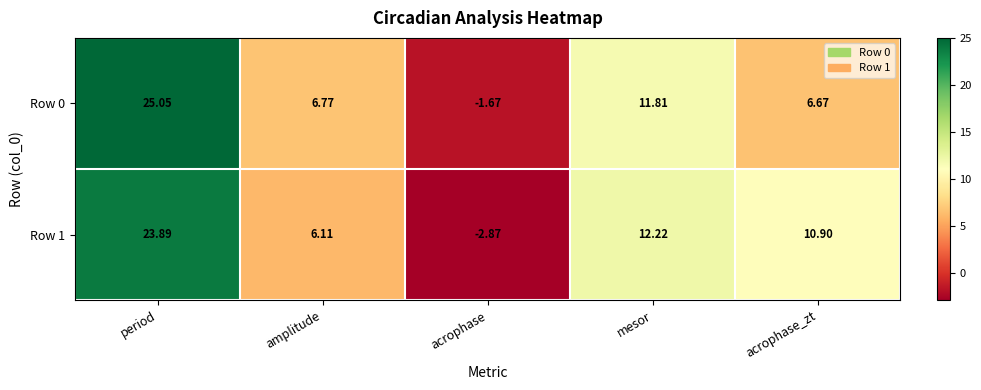

Is the value of Row 1 at amplitude greater than the value of Row 0 at amplitude?

No